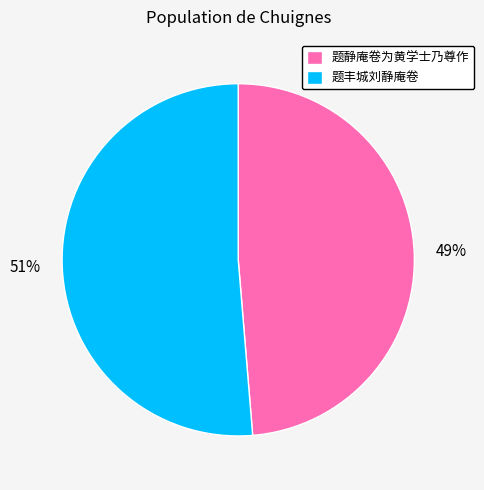

Which has a higher value, 题丰城刘静庵卷 or 题静庵卷为黄学士乃尊作?

题丰城刘静庵卷